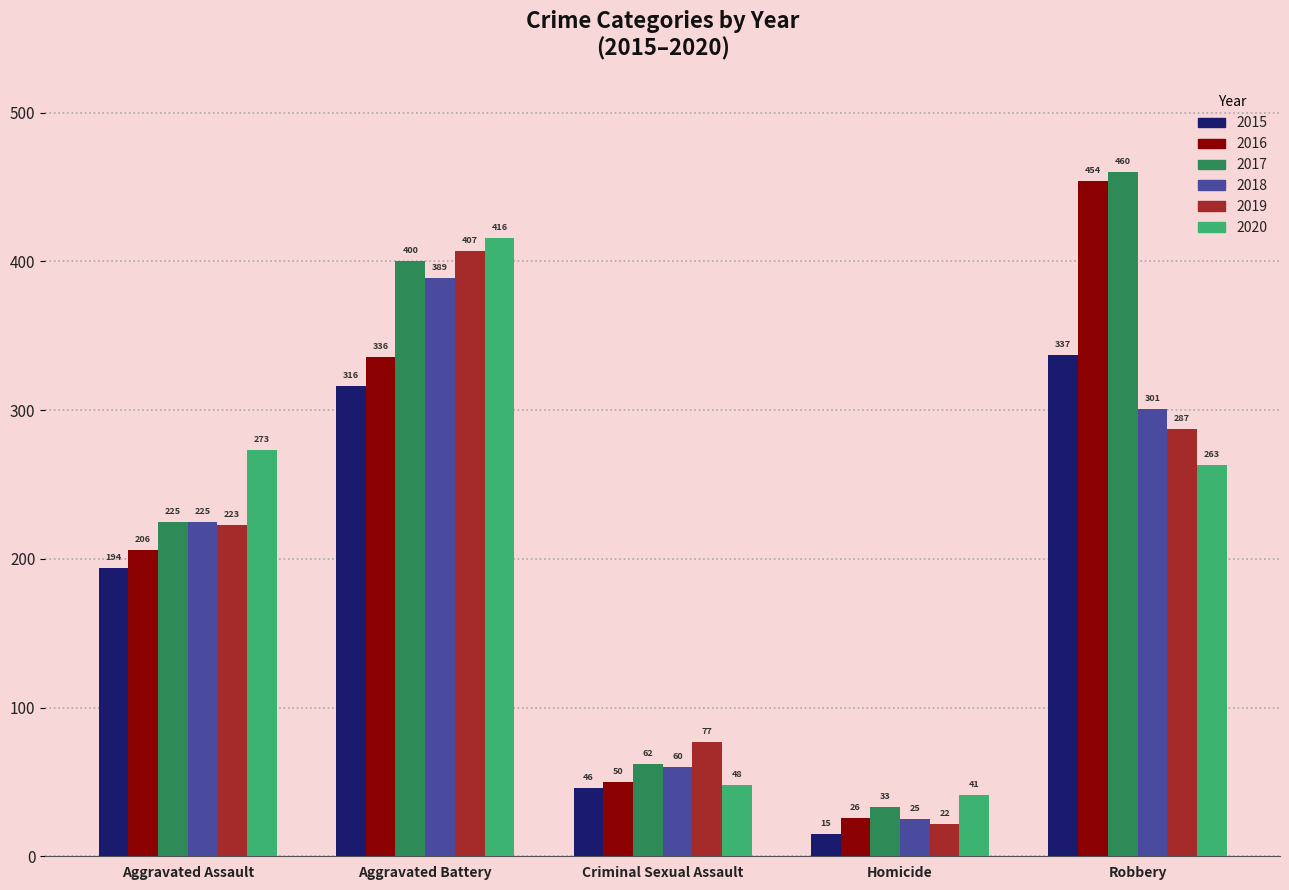

Count the number of categories in the chart.

5